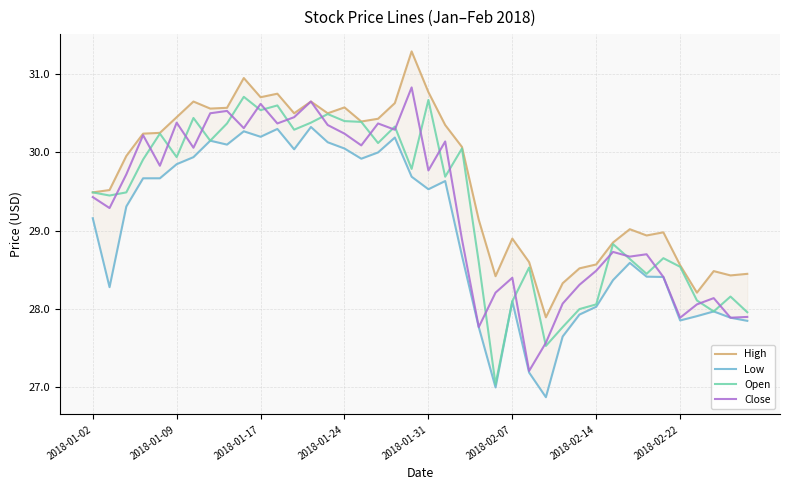

At which label does Low first exceed 29?

2018-01-02